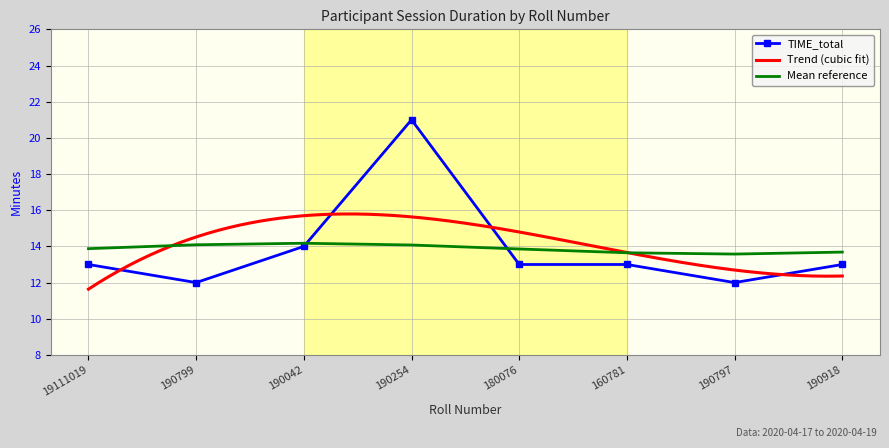

Which label corresponds to the smallest value in the chart?

190799